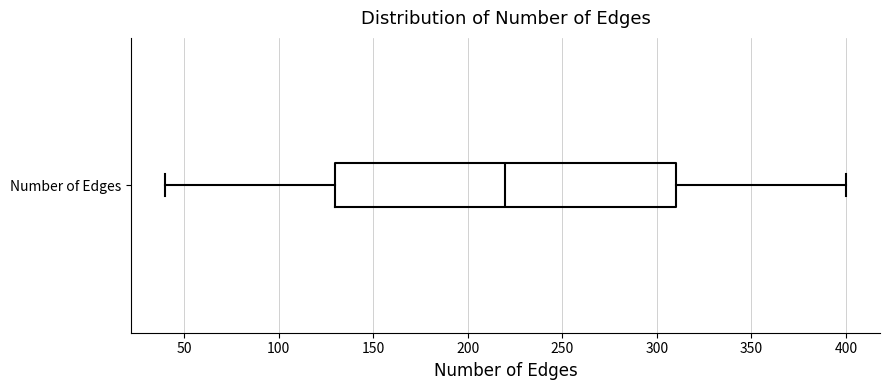

Read this box plot against the x-axis: the position of the median line, the range covered by the box, and the ends of both whiskers. The values are not printed on the chart, so give them approximately, as read against the axis.

median 220, box 130 to 310, whiskers 40 to 400